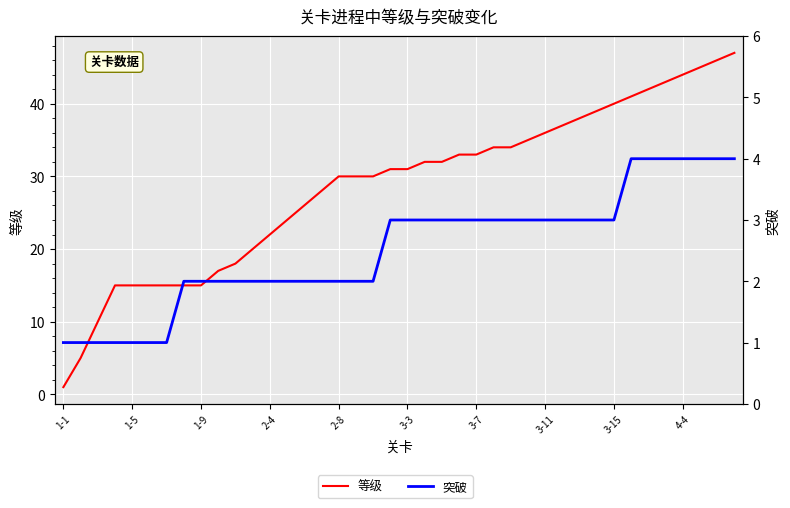

Reading left to right, list all the values displayed in this chart.

等级: 1	5	10	15	15	15	15	15	15	17	18	20	22	24	26	28	30	30	30	31	31	32	32	33	33	34	34	35	36	37	38	39	40	41	42	43	44	45	46	47
突破: 1	1	1	1	1	1	1	2	2	2	2	2	2	2	2	2	2	2	2	3	3	3	3	3	3	3	3	3	3	3	3	3	3	4	4	4	4	4	4	4